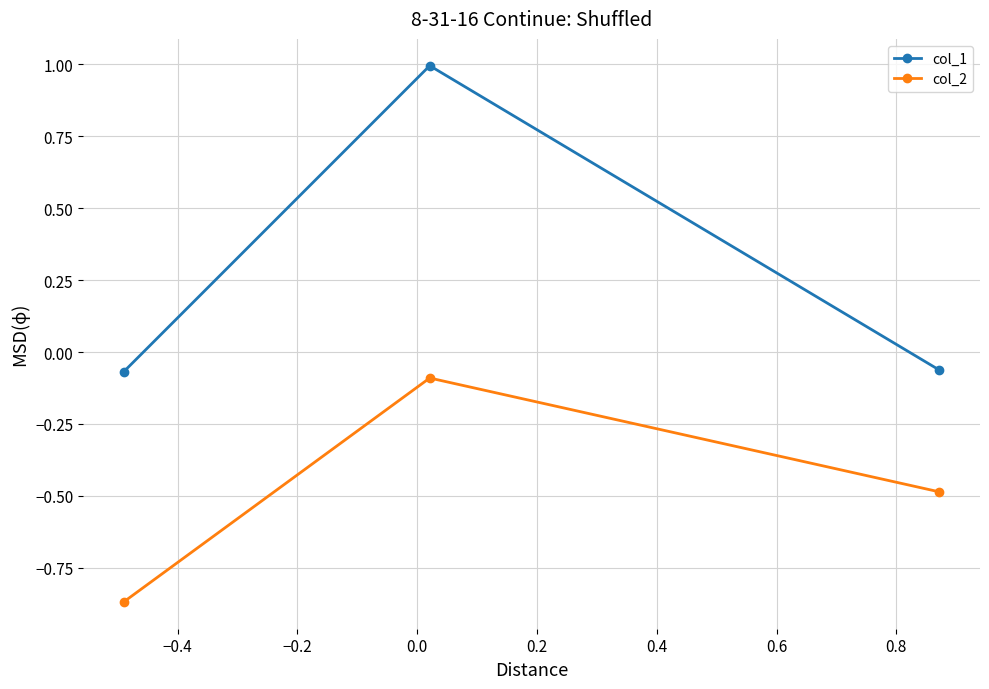

How many values in the col_1 series are below 0?

2